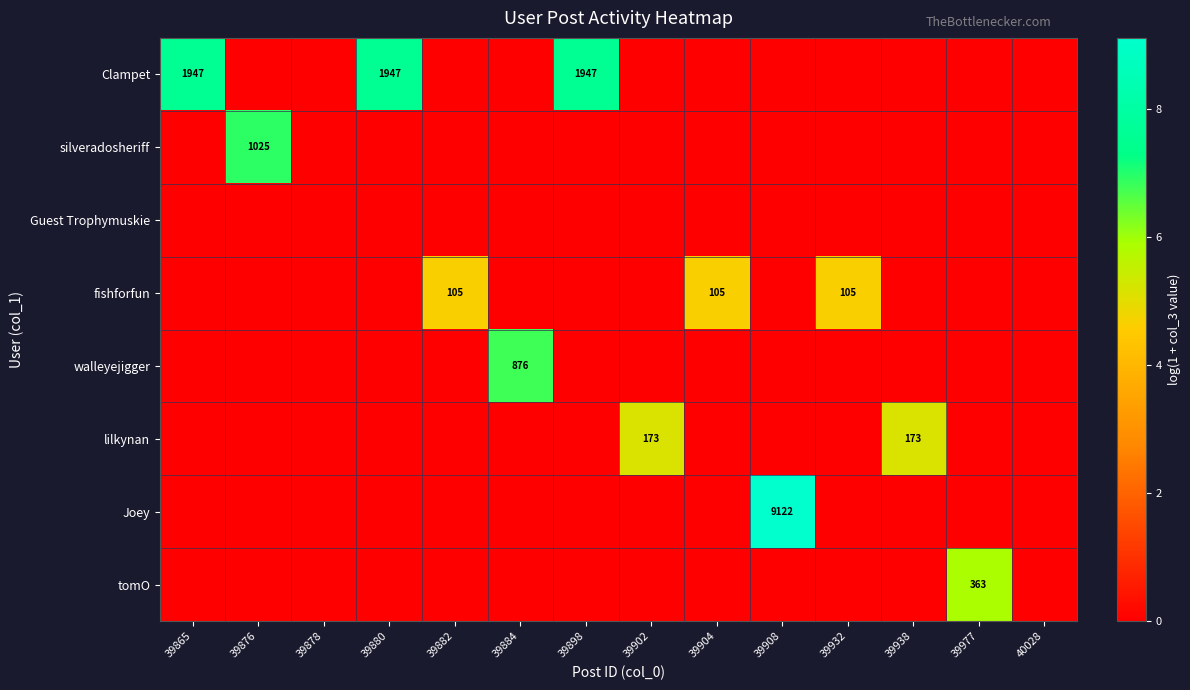

List the series in order of their peak value, lowest first.

Guest Trophymuskie, fishforfun, lilkynan, tomO, walleyejigger, silveradosheriff, Clampet, Joey